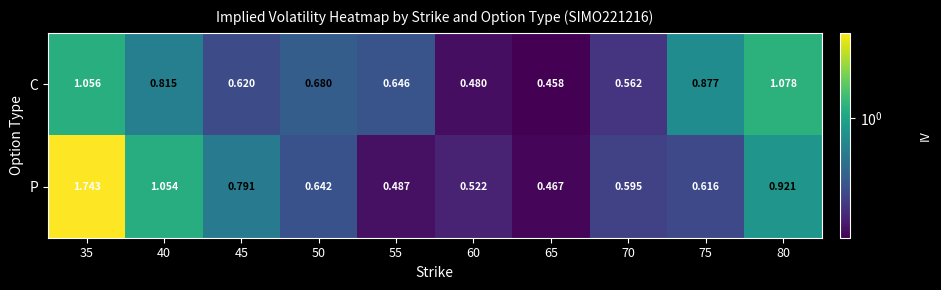

List the series in order of their overall mean, highest first.

P, C